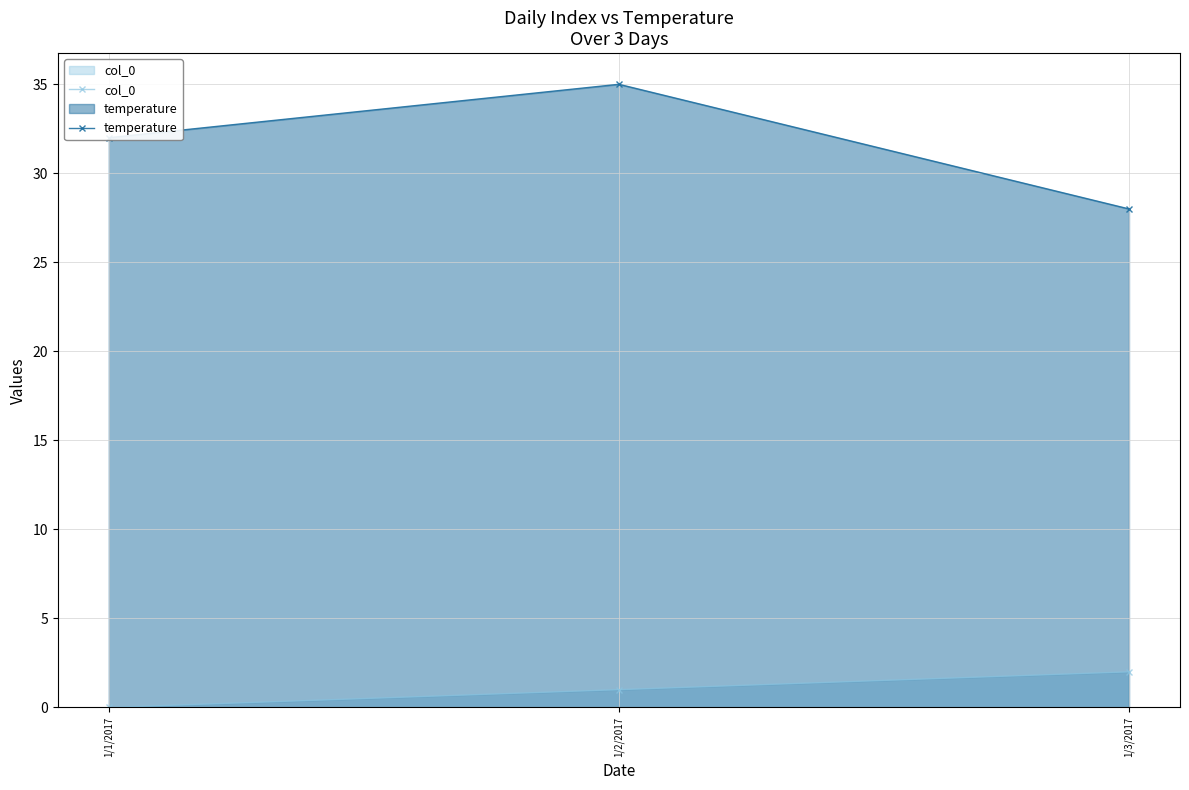

Is it true that col_0 equals 2 at 1/2/2017?

False